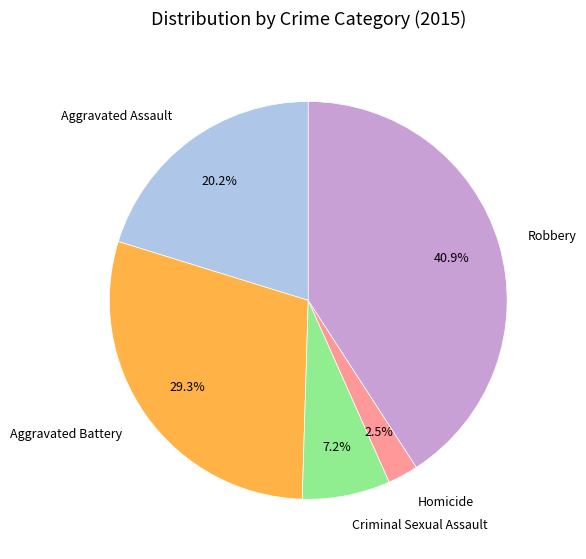

To the nearest percent, what is the difference between the Homicide and Aggravated Assault slice percentages?

18%